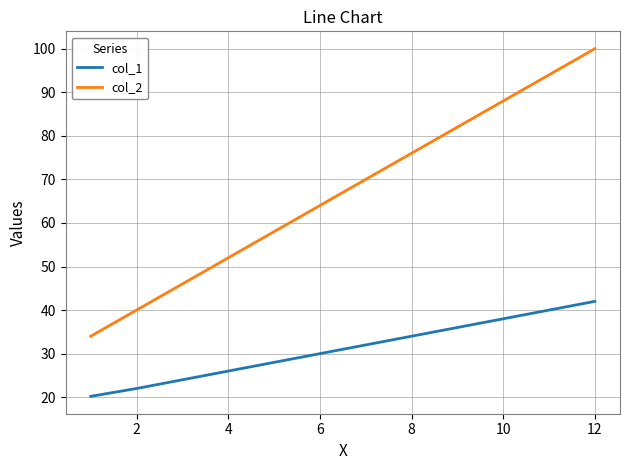

What is the difference between the maximum and minimum values in the col_1 series?

21.8